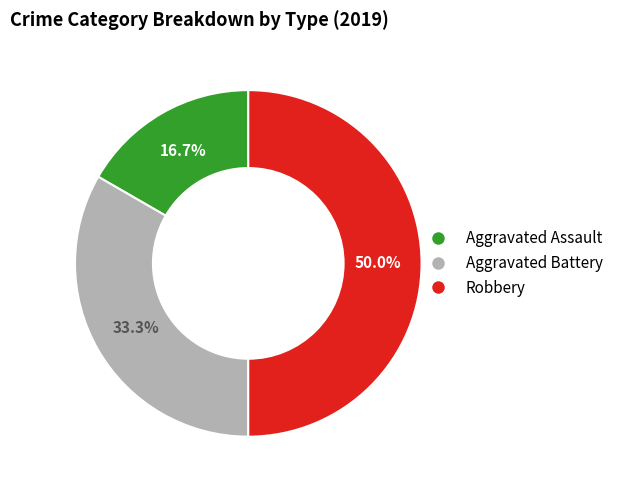

Which slice is the smallest?

Aggravated Assault